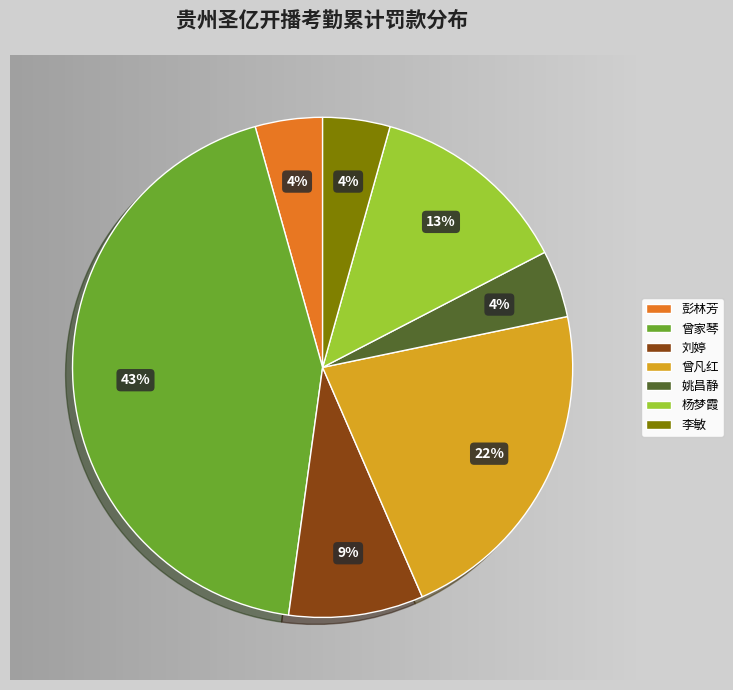

Does 姚昌静 represent more than half of the total?

No